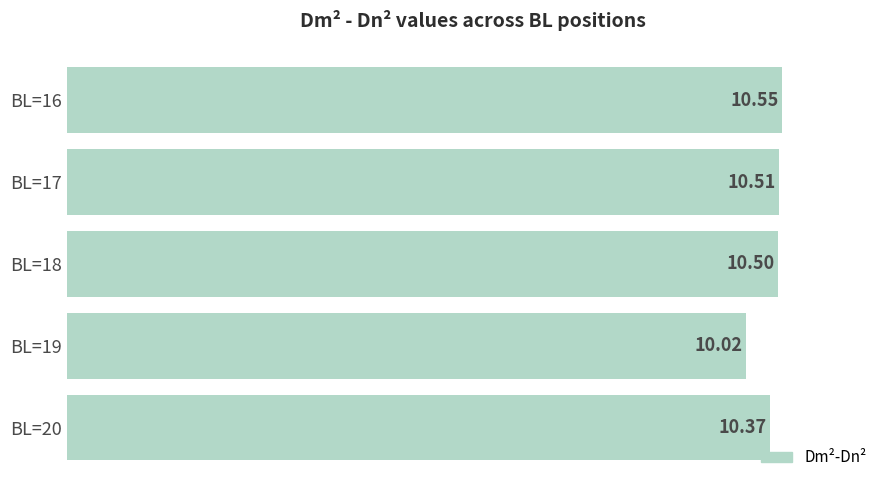

List the labels in order of value, smallest first.

BL=19, BL=20, BL=18, BL=17, BL=16